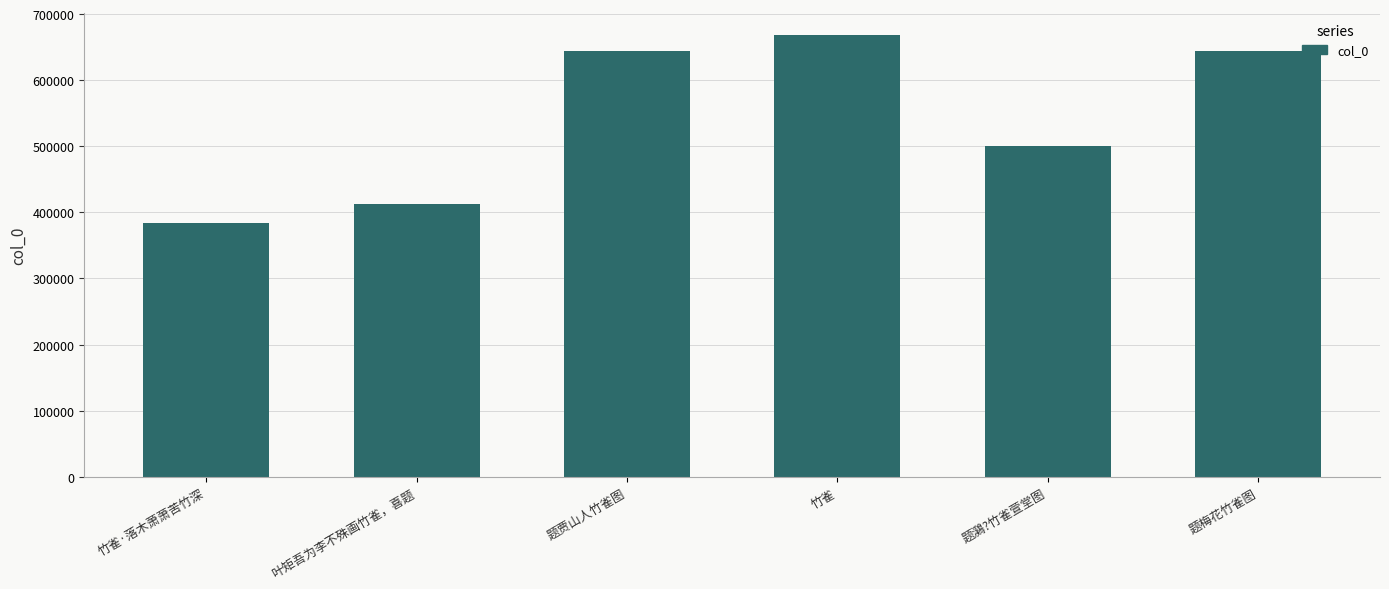

What is the smallest value displayed?

384620